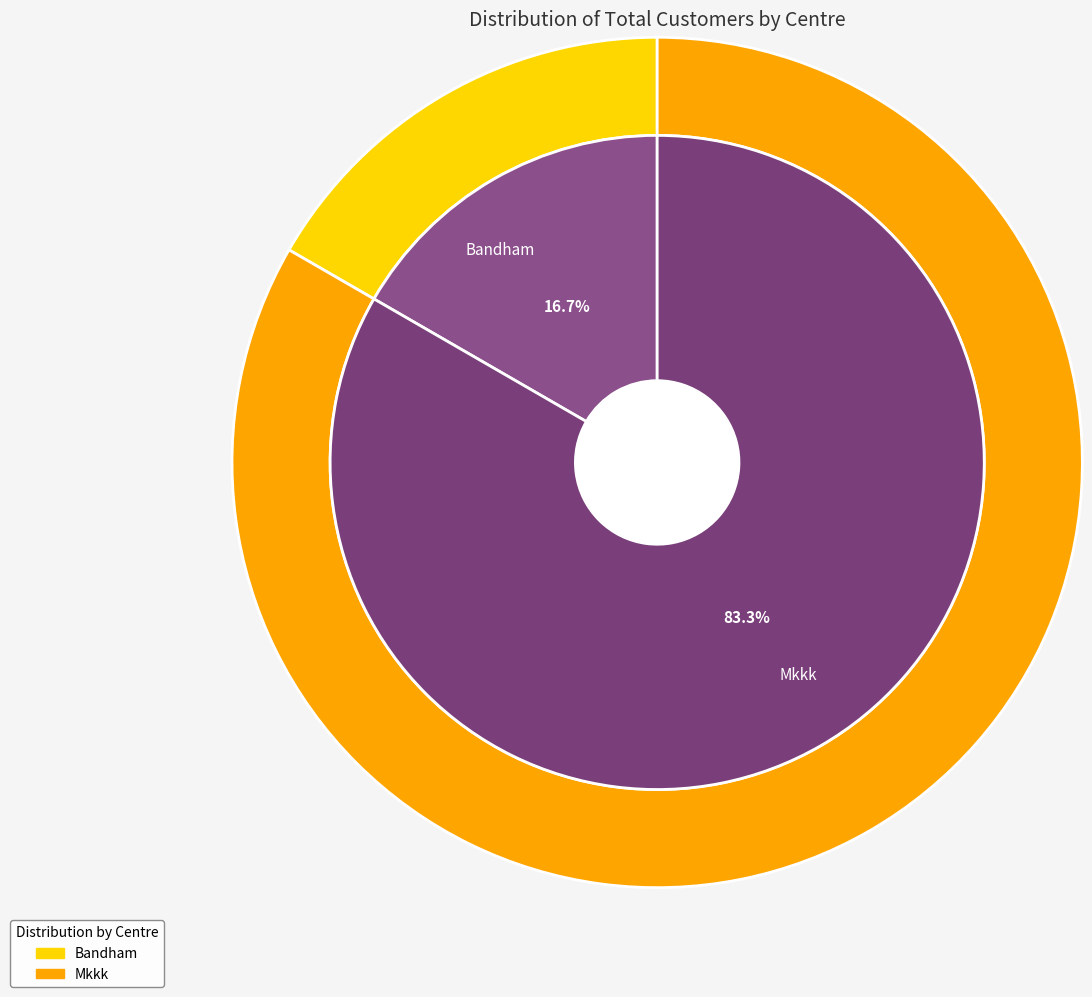

Do Bandham and Mkkk together represent more than half of the pie?

Yes